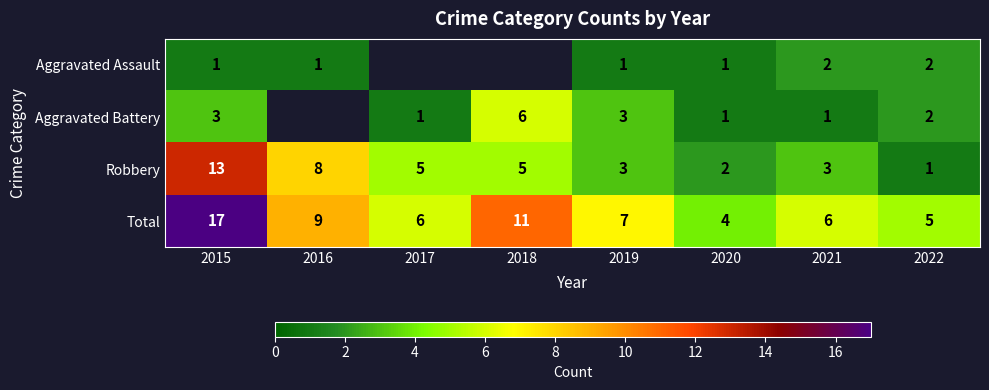

What is the maximum value for Total?

17